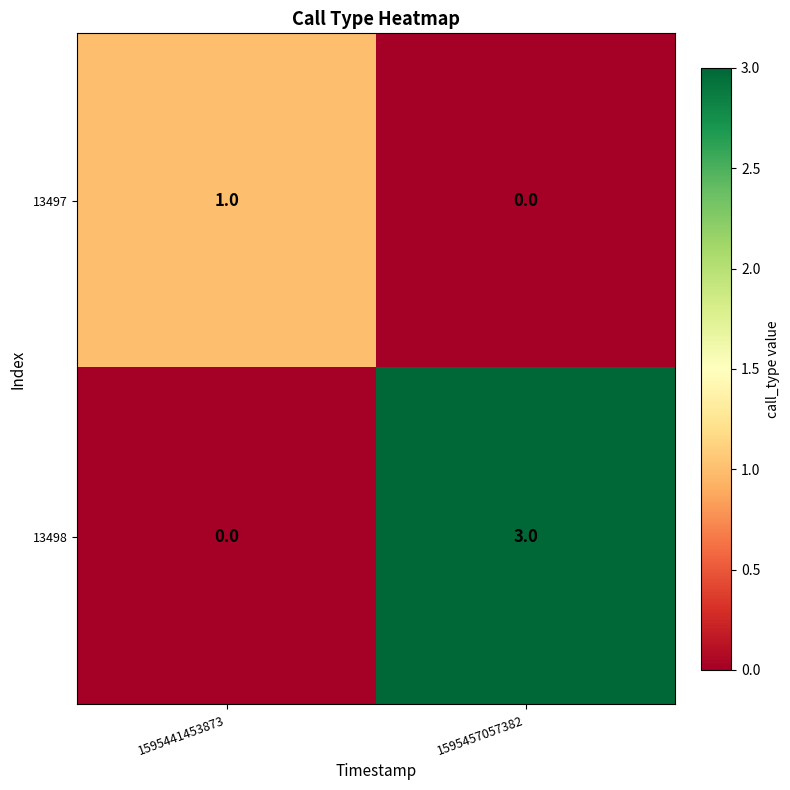

True or false: 13498 has a value of 0 at 1595441453873.

True